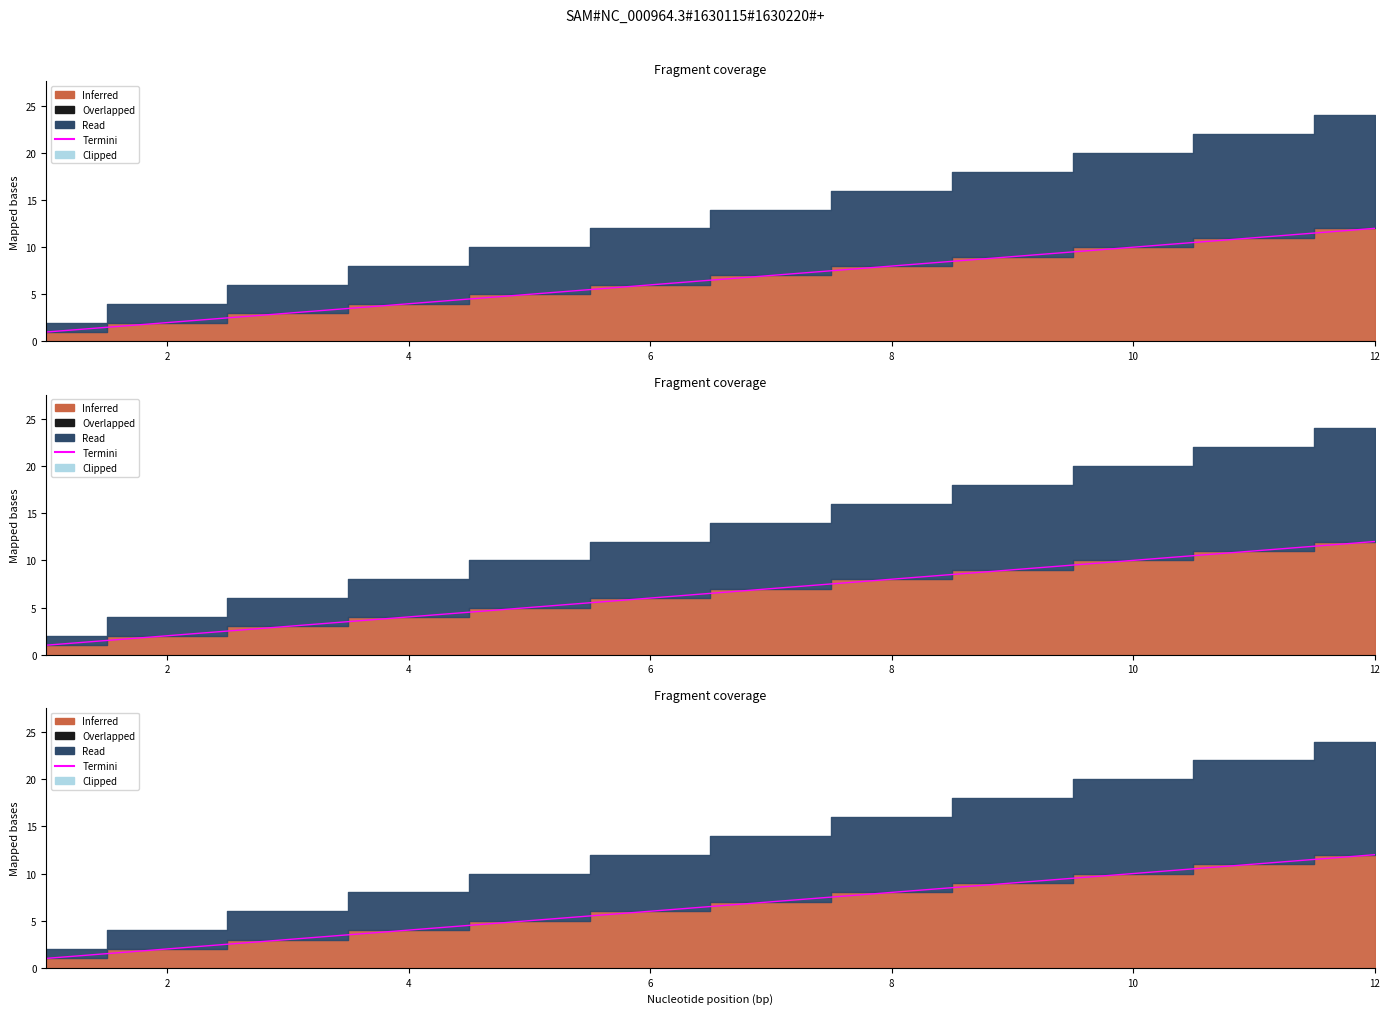

What is the value of the 12th point from the left?

12